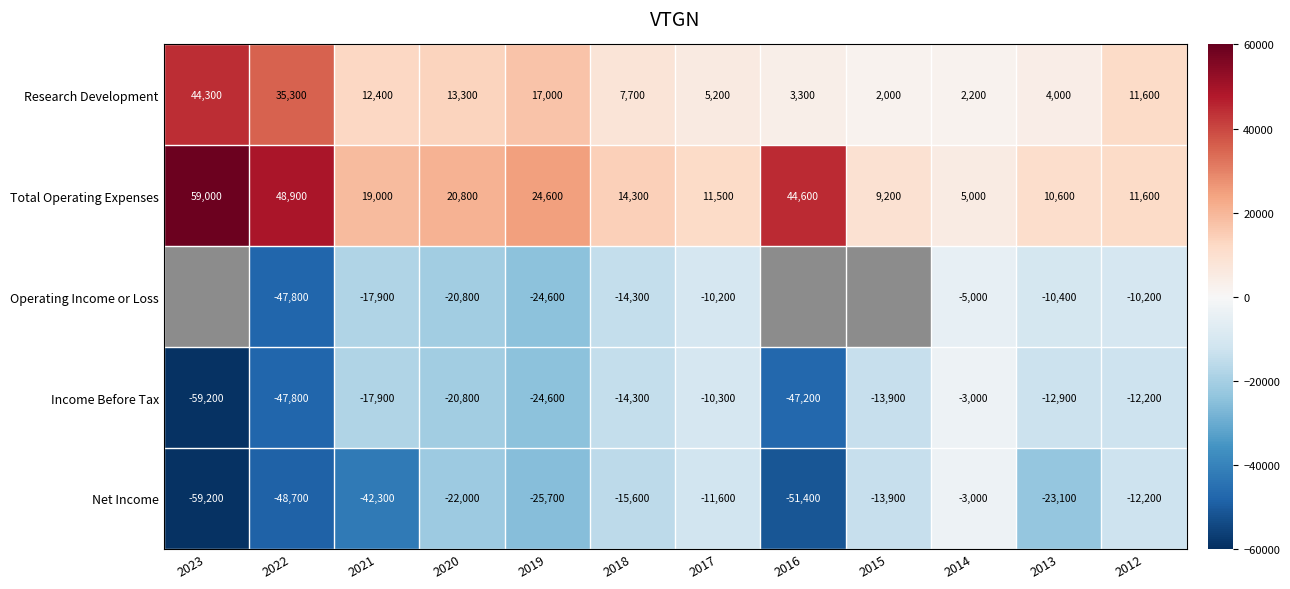

What is the total value across all series at 2012?

-11400.0